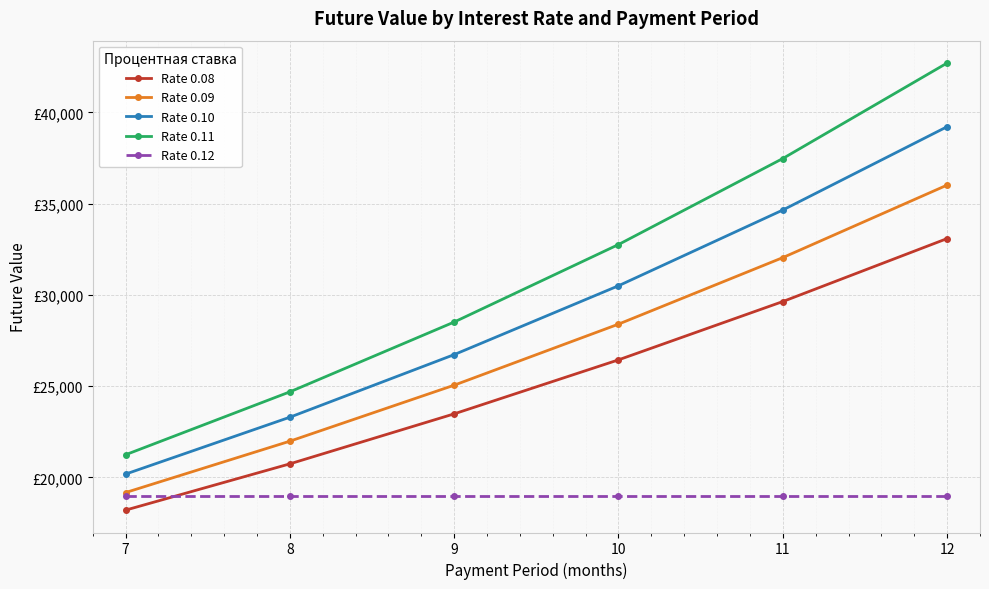

The value of Rate 0.11 at 11 is 37472.0. True or false?

True